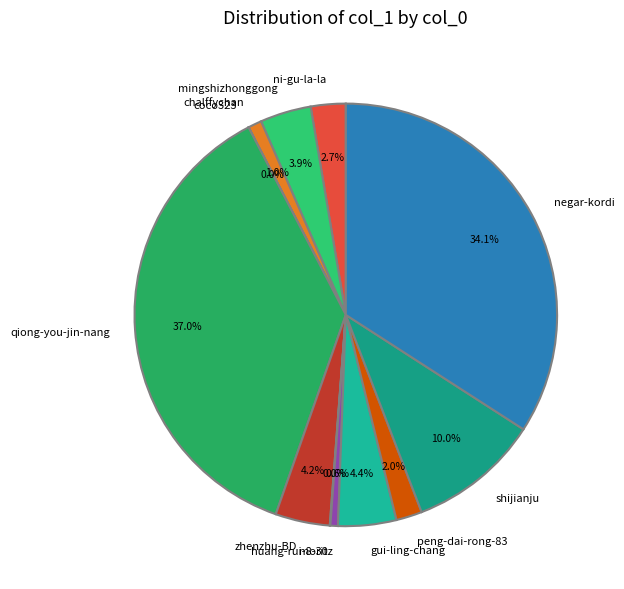

To the nearest percent, what is the average slice percentage?

8%